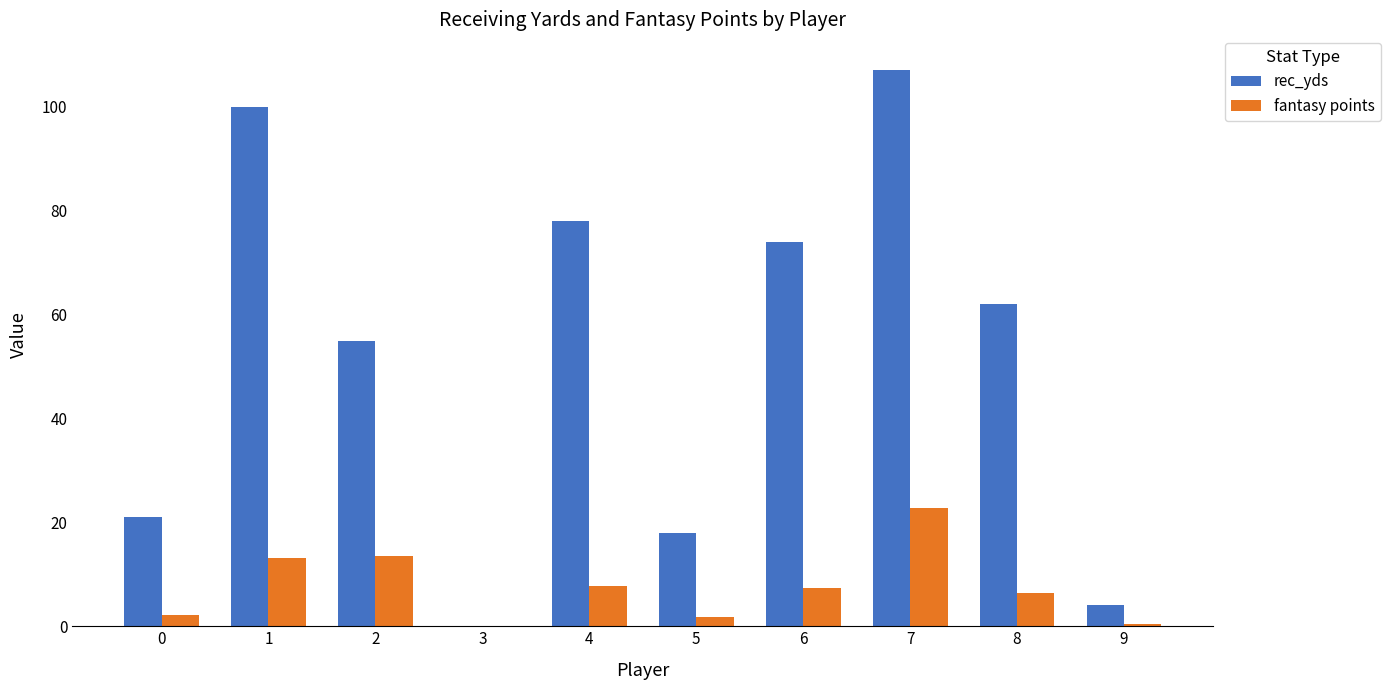

What are all the series names shown in the legend?

rec_yds, fantasy points